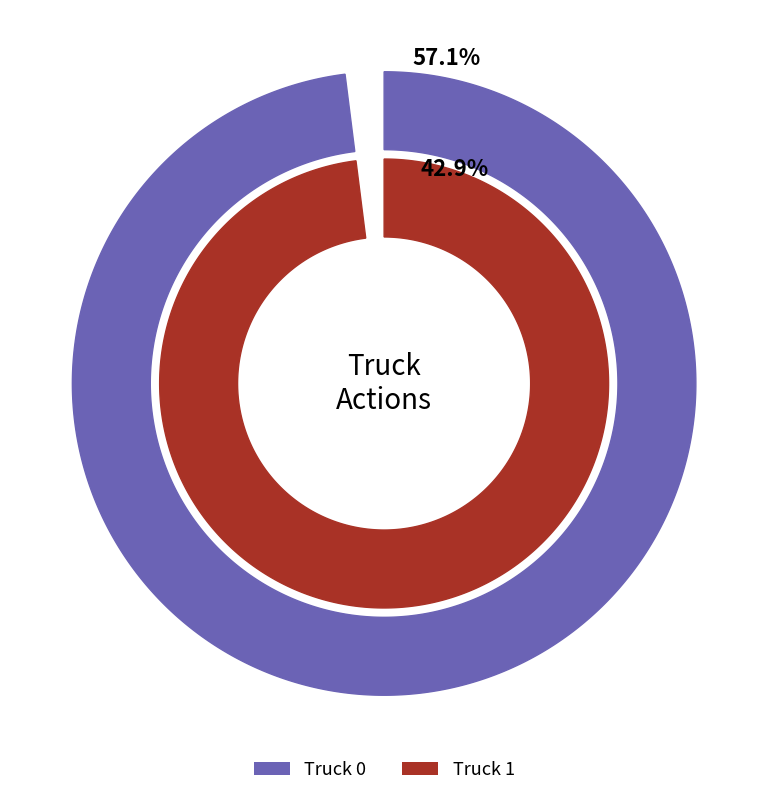

Is there a majority slice in this chart?

Yes